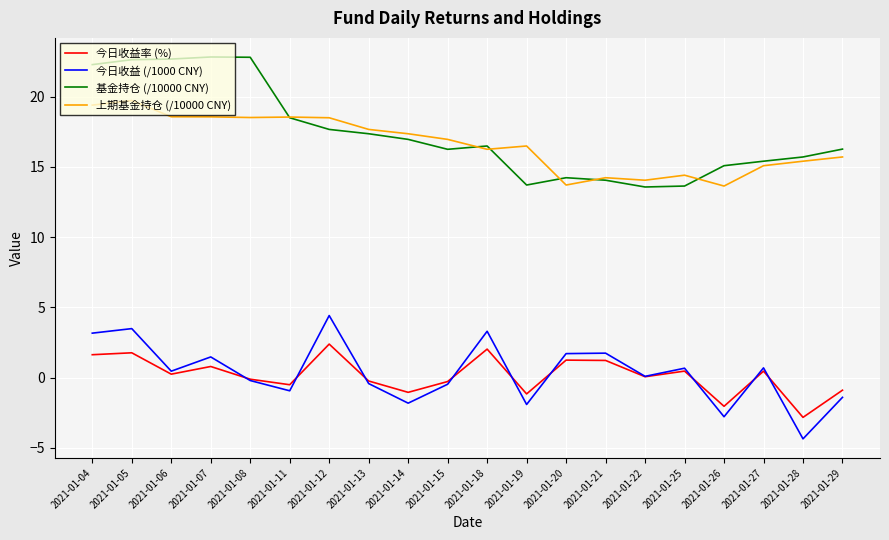

True or false: 今日收益 (/1000 CNY) and 上期基金持仓 (/10000 CNY) intersect in this chart.

False